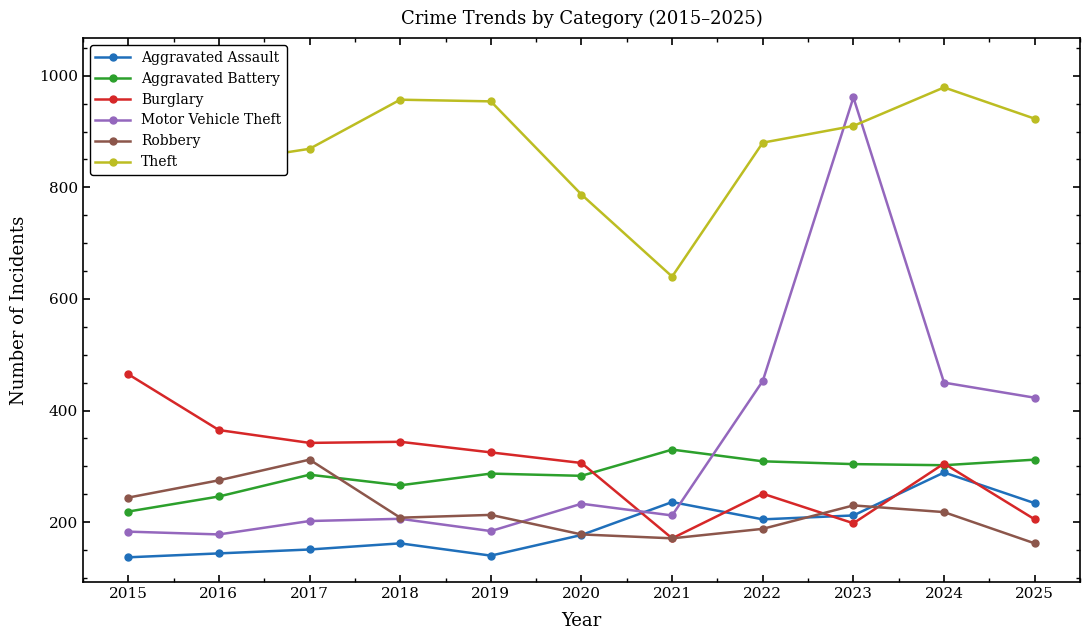

Which series has the widest spread of values?

Motor Vehicle Theft